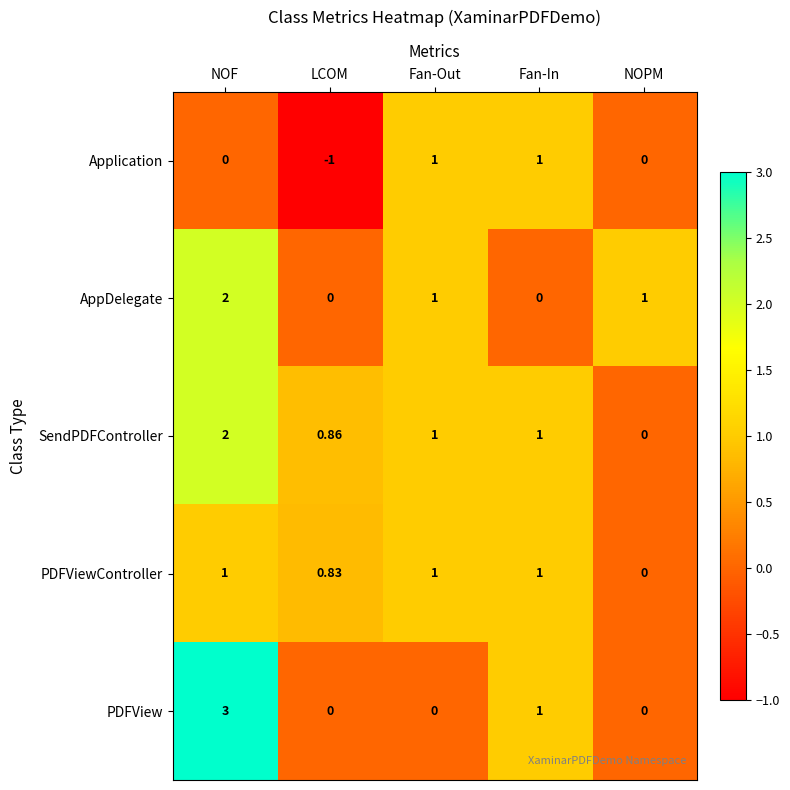

What is the total value across all series at Fan-In?

4.0